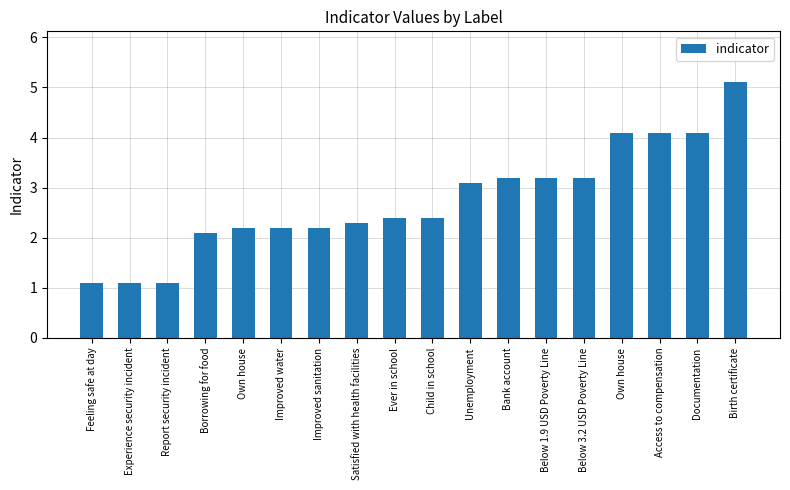

Reading left to right, transcribe all the data shown in this chart.

Feeling safe at day=1.1	Experience security incident=1.1	Report security incident=1.1	Borrowing for food=2.1	Own house=2.2	Improved water=2.2	Improved sanitation=2.2	Satisfied with health facilities=2.3	Ever in school=2.4	Child in school=2.4	Unemployment=3.1	Bank account=3.2	Below 1.9 USD Poverty Line=3.2	Below 3.2 USD Poverty Line=3.2	Own house=4.1	Access to compensation=4.1	Documentation=4.1	Birth certificate=5.1